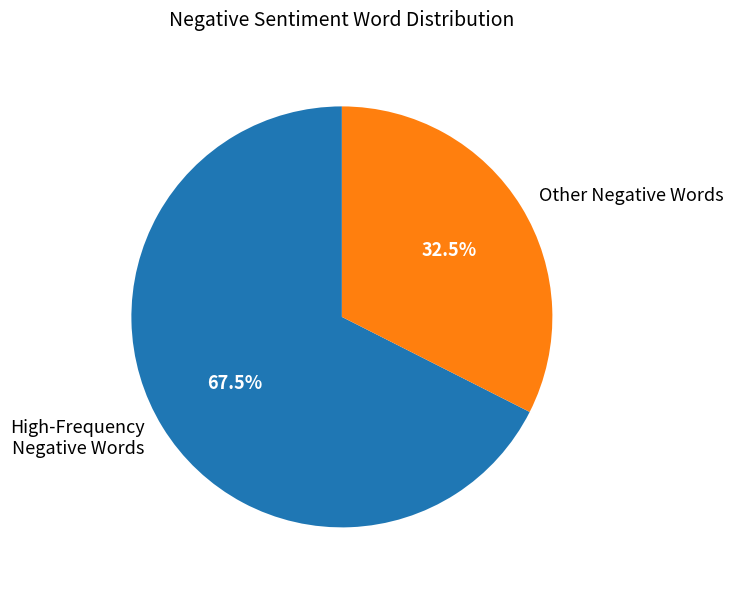

What is the smallest slice in the pie chart?

Other Negative Words